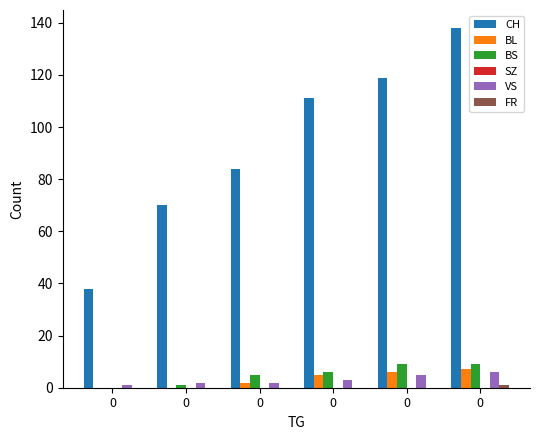

The value of BS at 0 is 2. True or false?

False